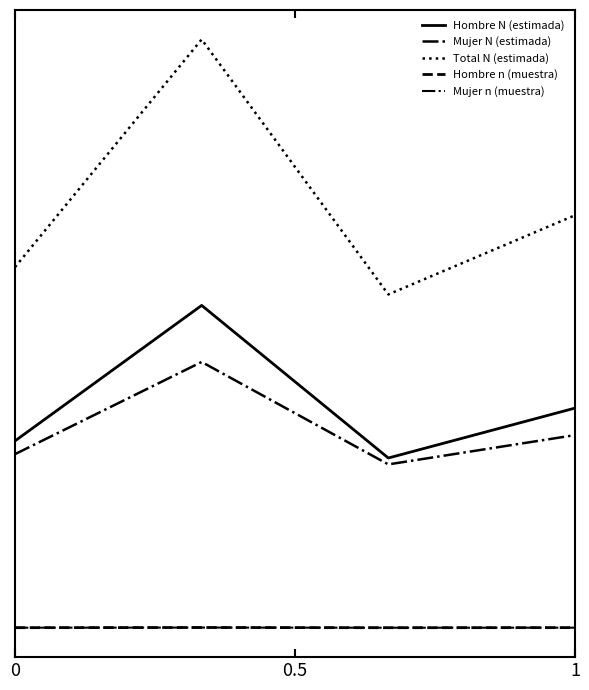

Does the chart have visible grid lines?

No